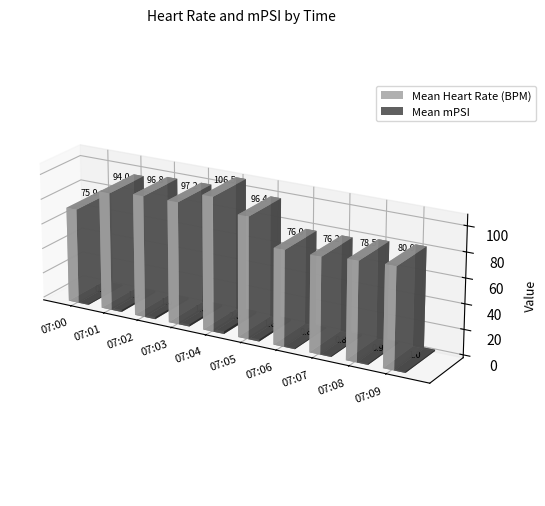

Between 07:02 and 07:06, which series saw the biggest shift?

Mean Heart Rate (BPM)